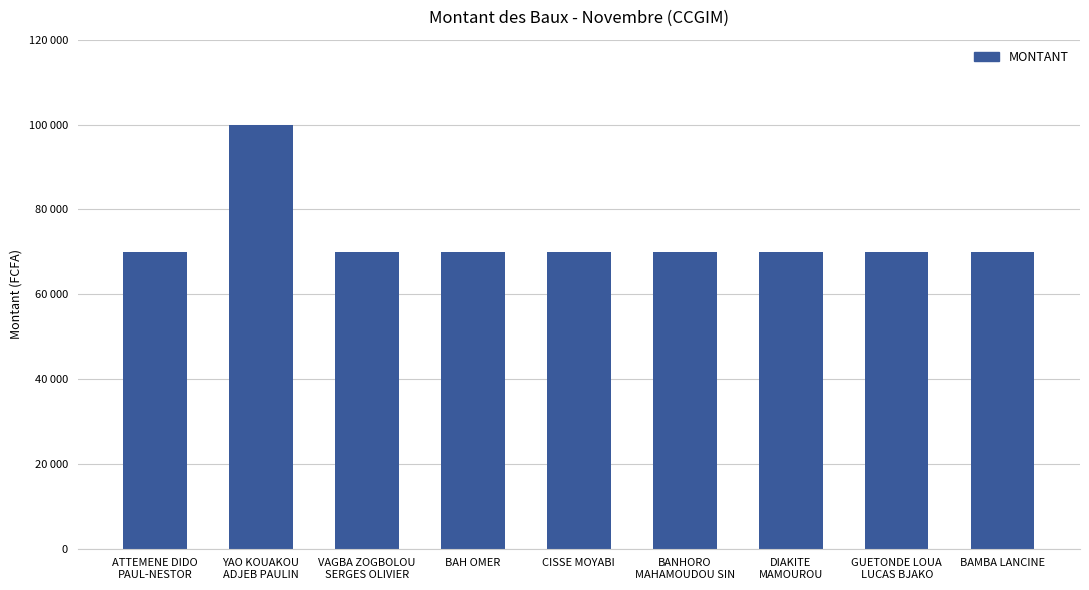

What is the sum of the values at DIAKITE
MAMOUROU and ATTEMENE DIDO
PAUL-NESTOR?

140000